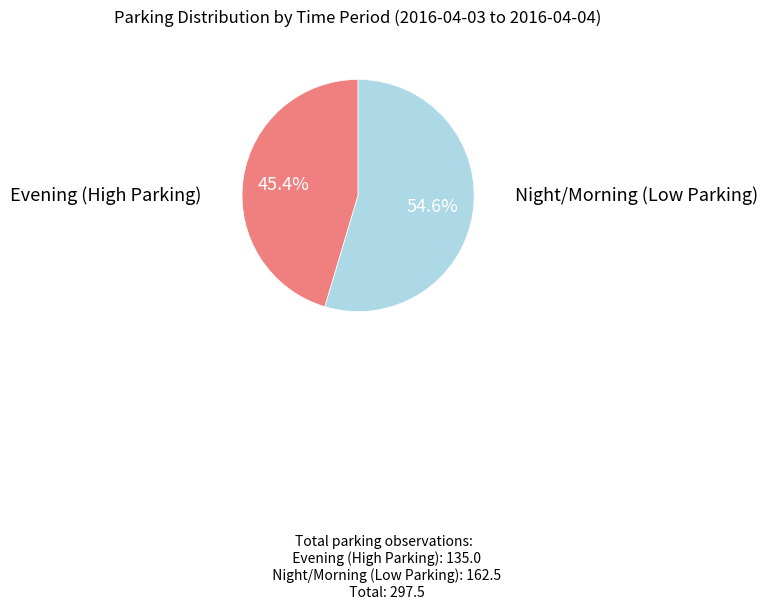

Is there a majority slice in this chart?

Yes